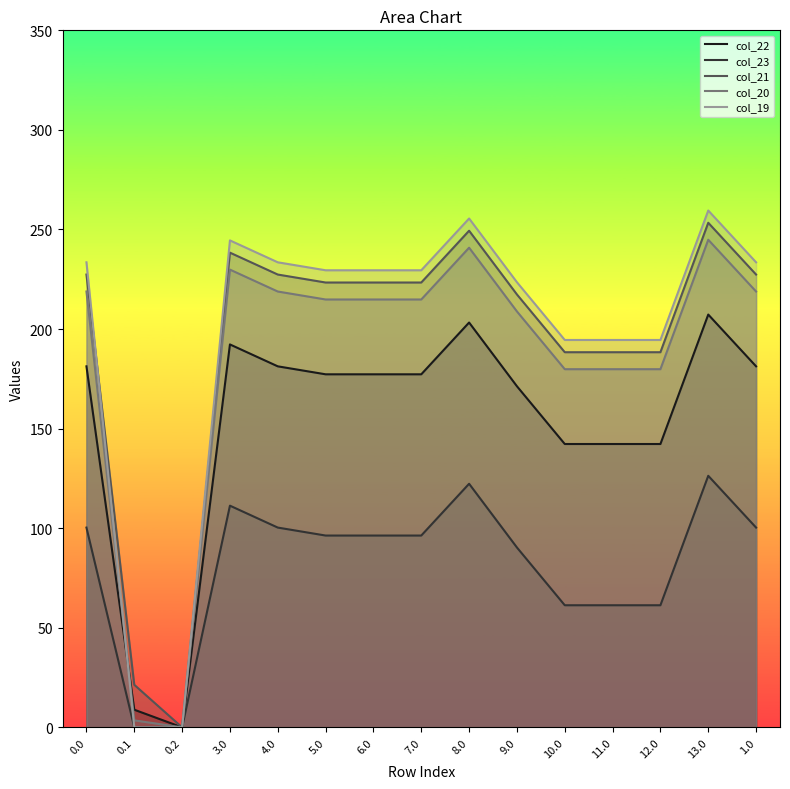

What is the sum of all col_20 values?

2768.6